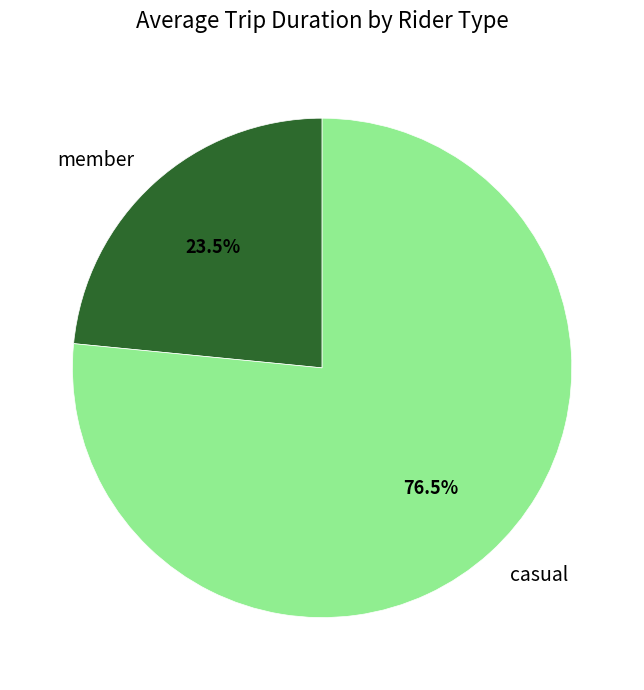

What is the smallest slice in the pie chart?

member